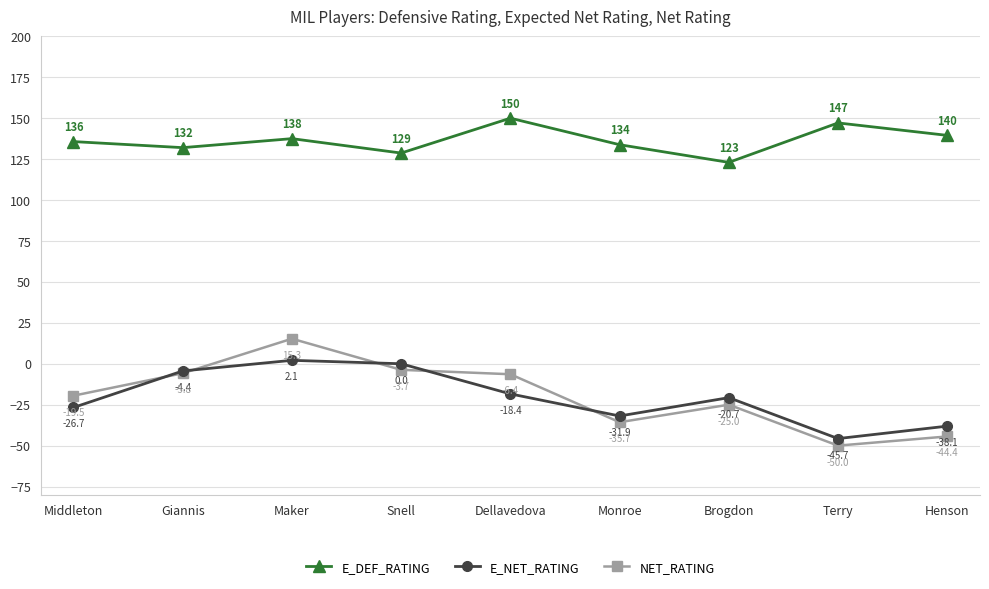

How many interior local valleys does the E_DEF_RATING series have?

3